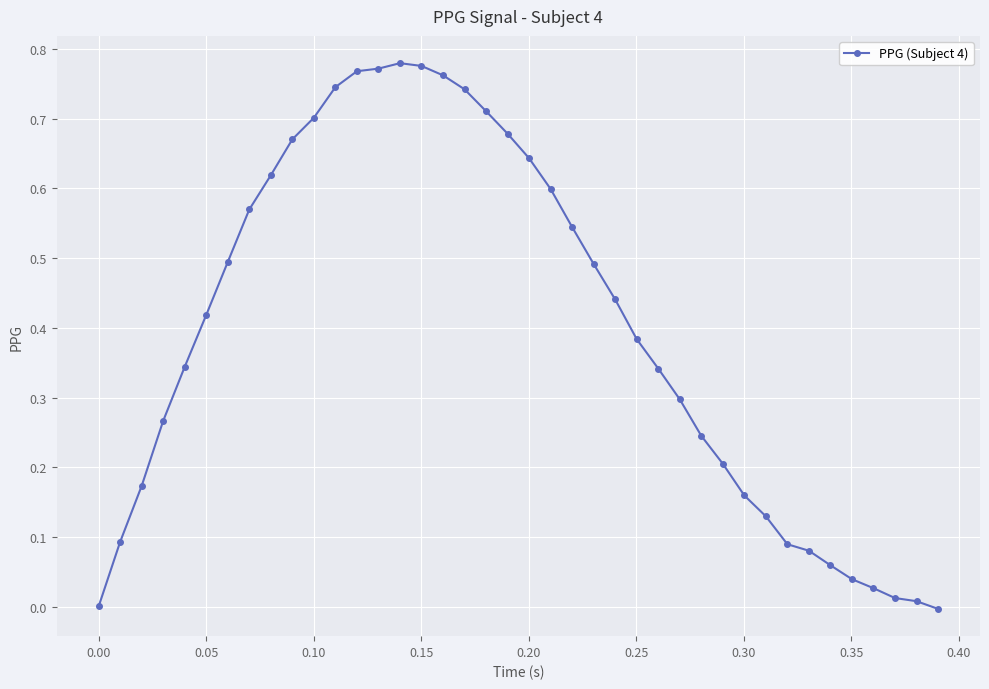

What is the sum of all values?

15.9